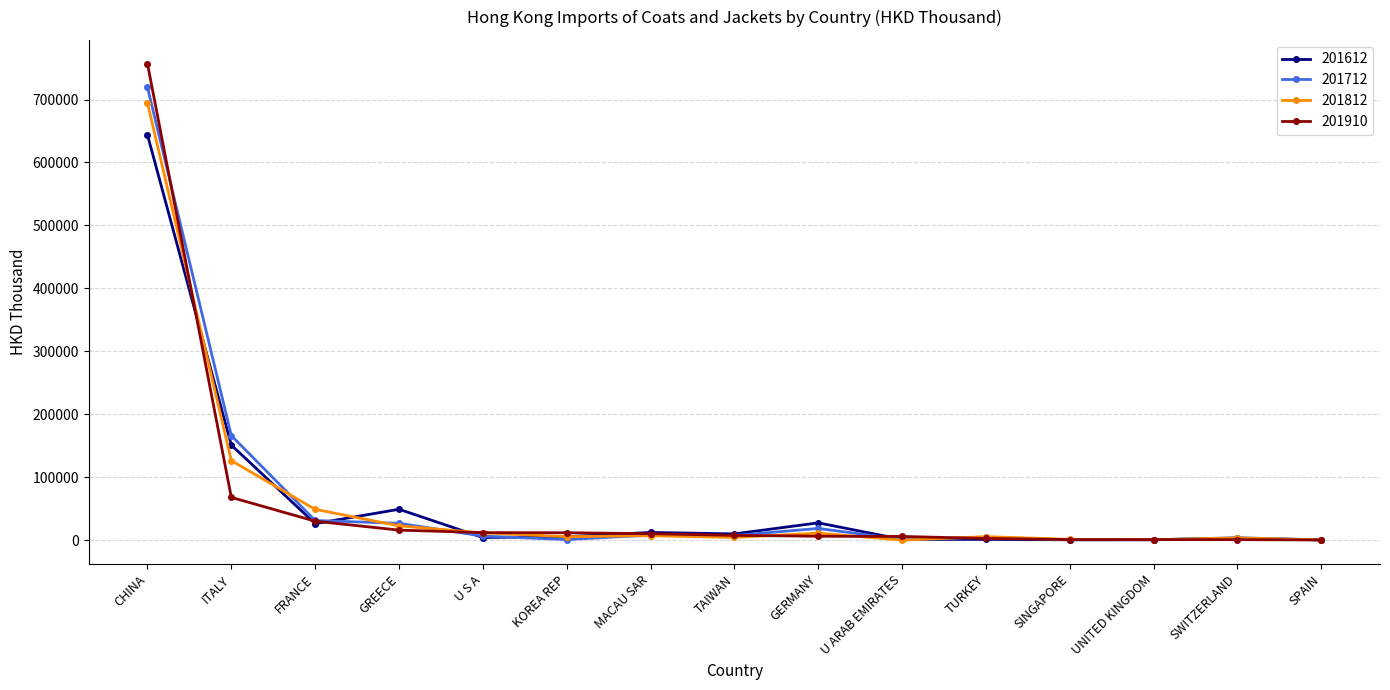

What is the highest value of the 201910 series?

756867.3